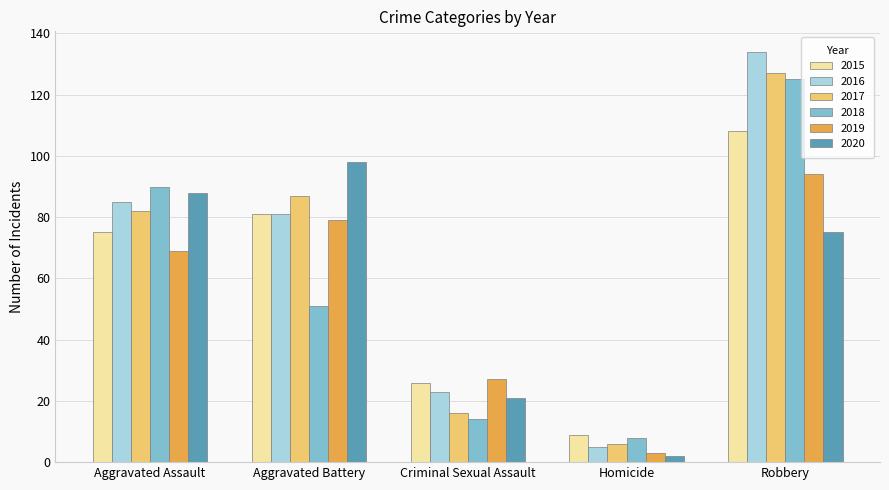

What is the spread (max minus min) of values at Aggravated Assault?

21